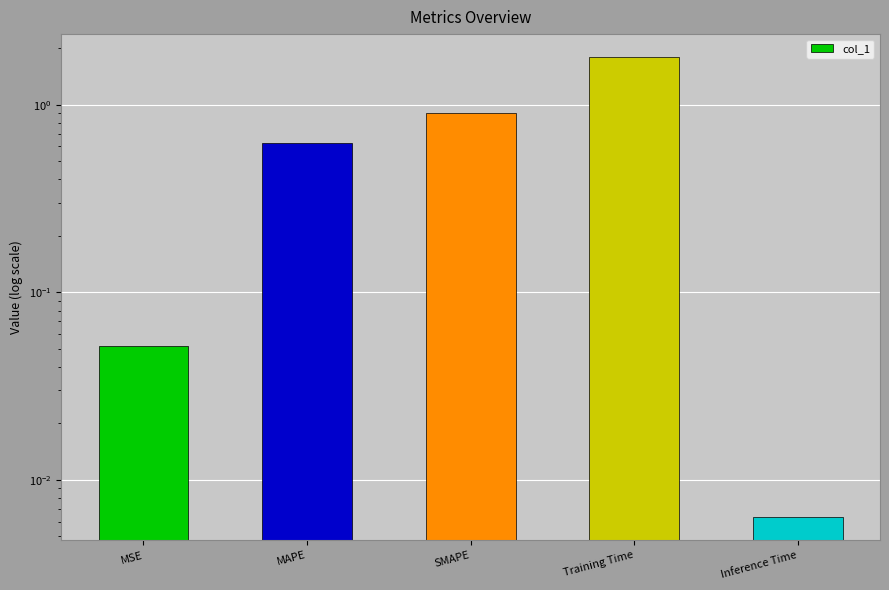

What is the sum of the values at SMAPE and Training Time?

2.7